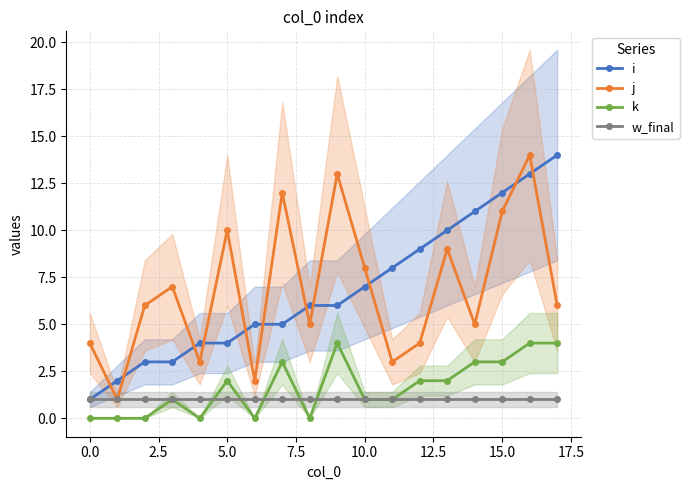

What is the maximum value for j?

14